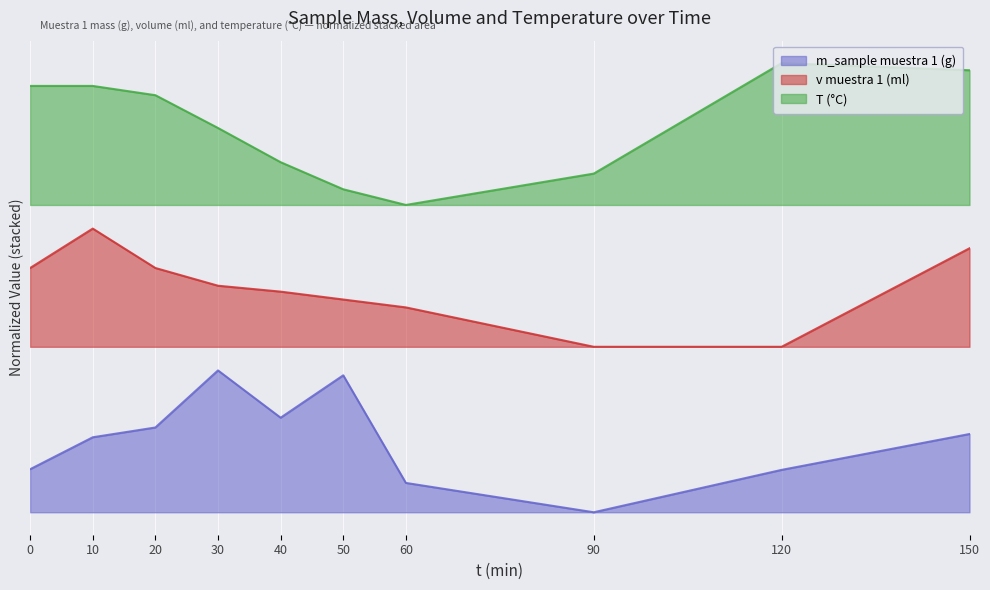

The m_sample muestra 1 (g) series shows 0.1 at 0. True or false?

True